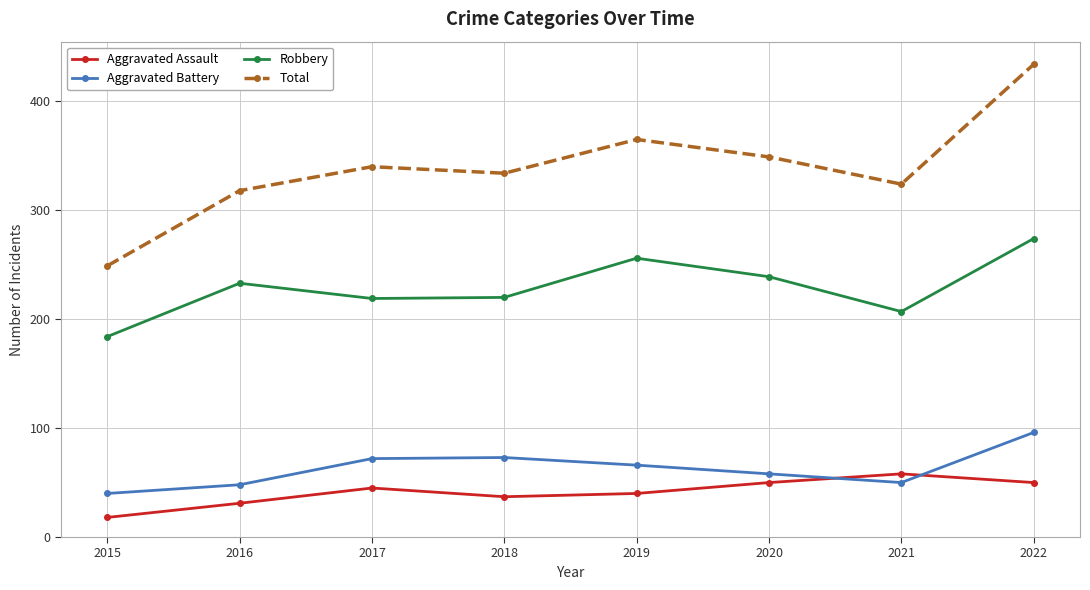

What are all the series names shown in the legend?

Aggravated Assault, Aggravated Battery, Robbery, Total